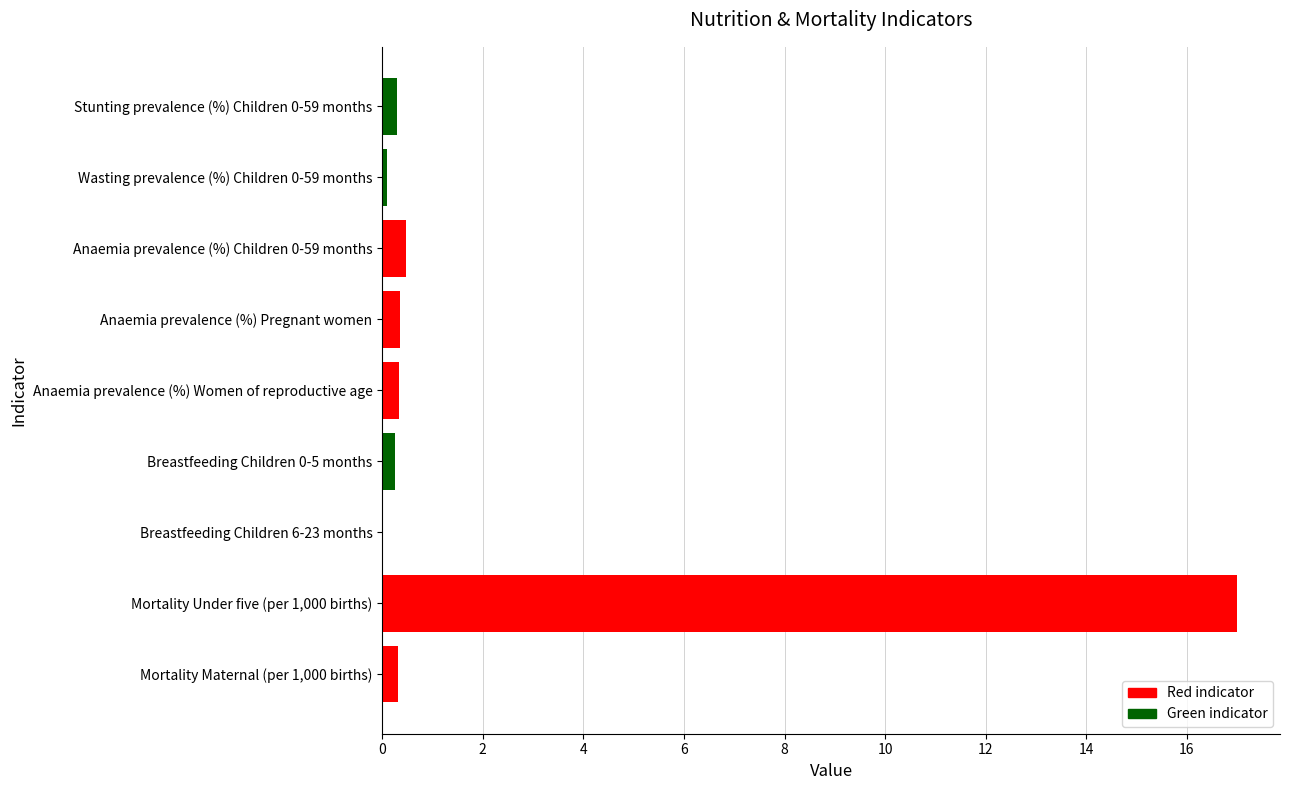

The value at Breastfeeding Children 6-23 months is 6.3. True or false?

False